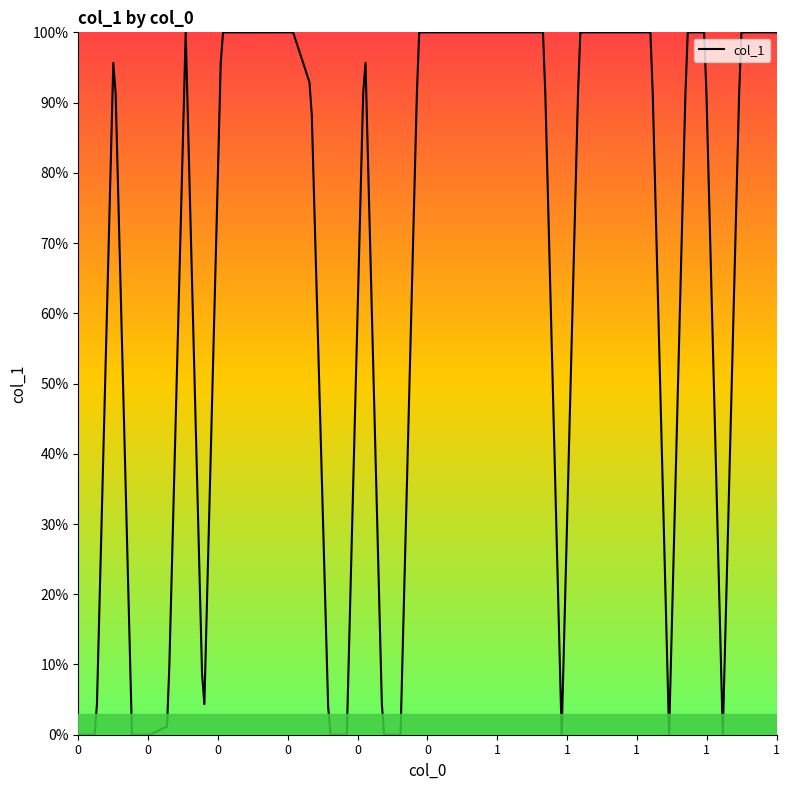

Does the chart display data point markers on the line(s)?

No